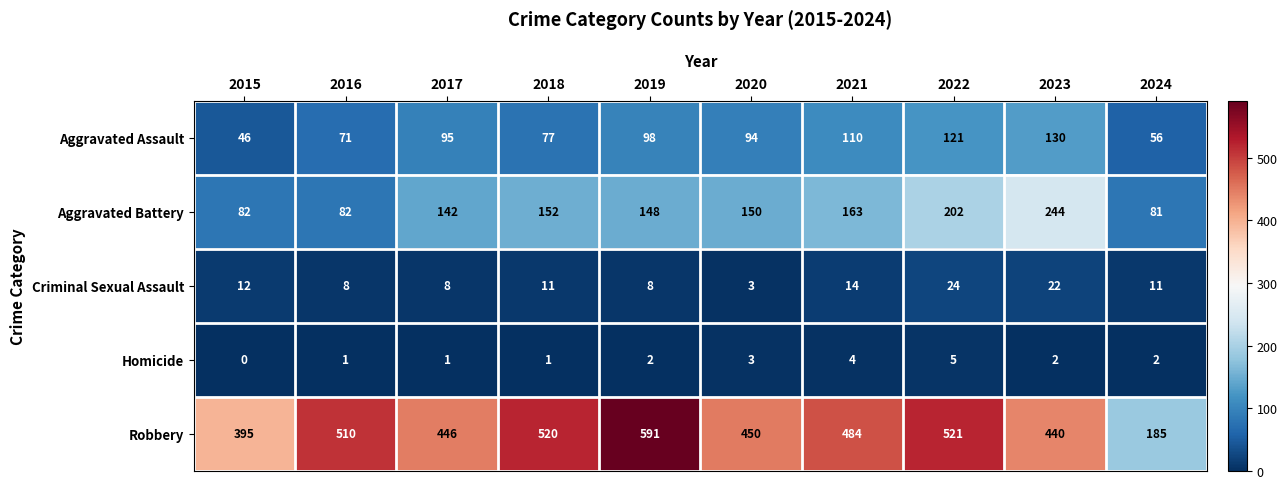

List the labels in order of Robbery value, largest first.

2019, 2022, 2018, 2016, 2021, 2020, 2017, 2023, 2015, 2024